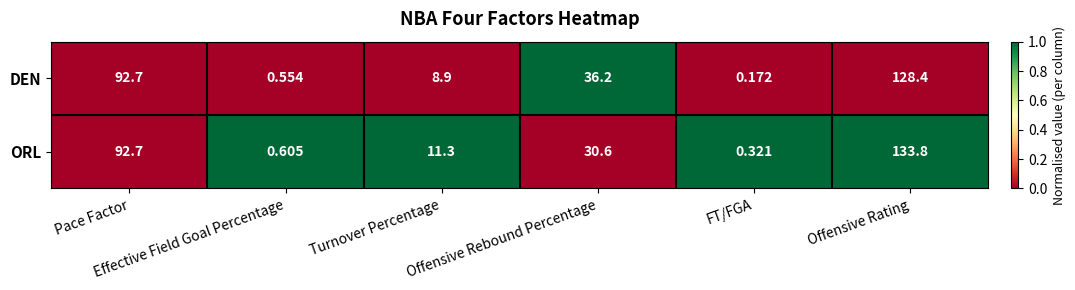

How many categories are shown in the chart?

6